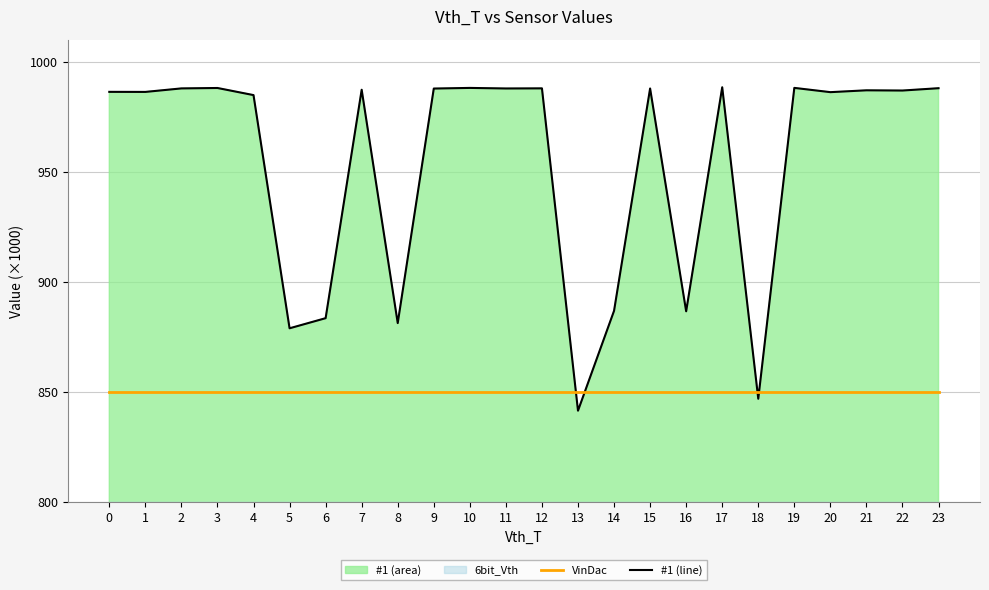

Between which two adjacent categories do #1 line and VinDac first intersect?

12 and 13